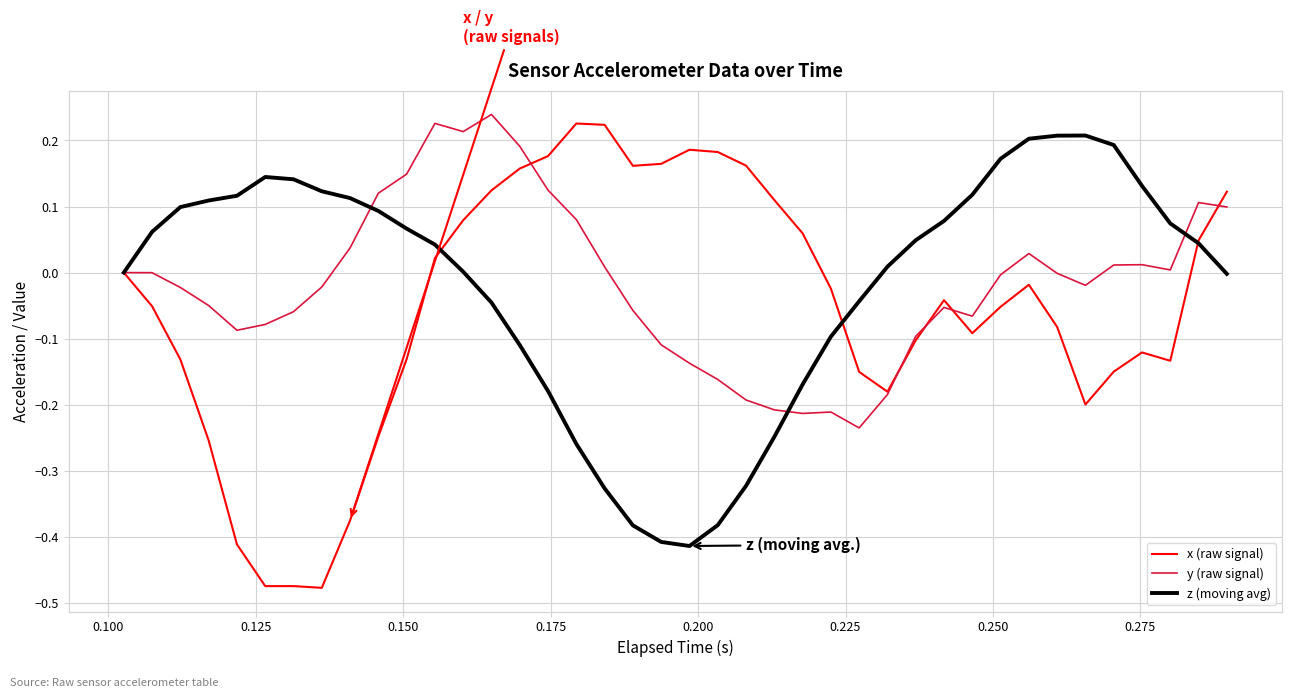

Which series has the widest spread of values?

x (raw signal)